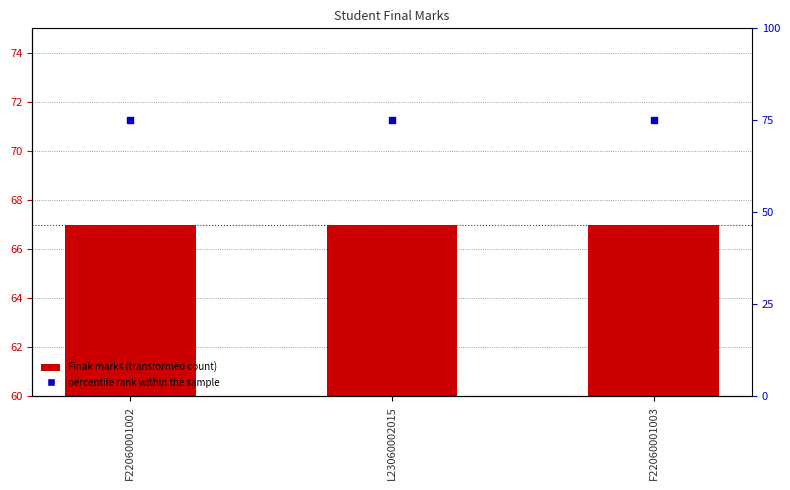

What is the total value across all series at F22060001003?

142